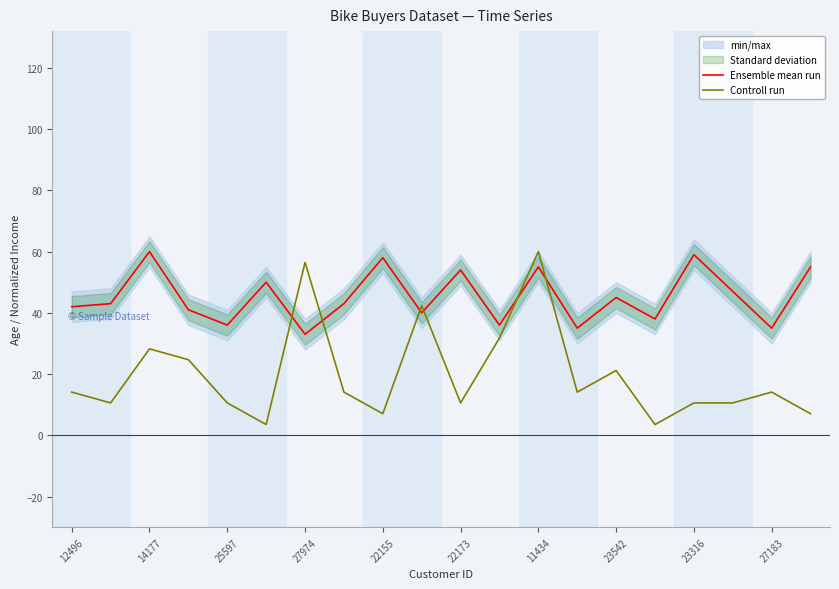

True or false: Ensemble mean run and Controll run cross at least once.

True